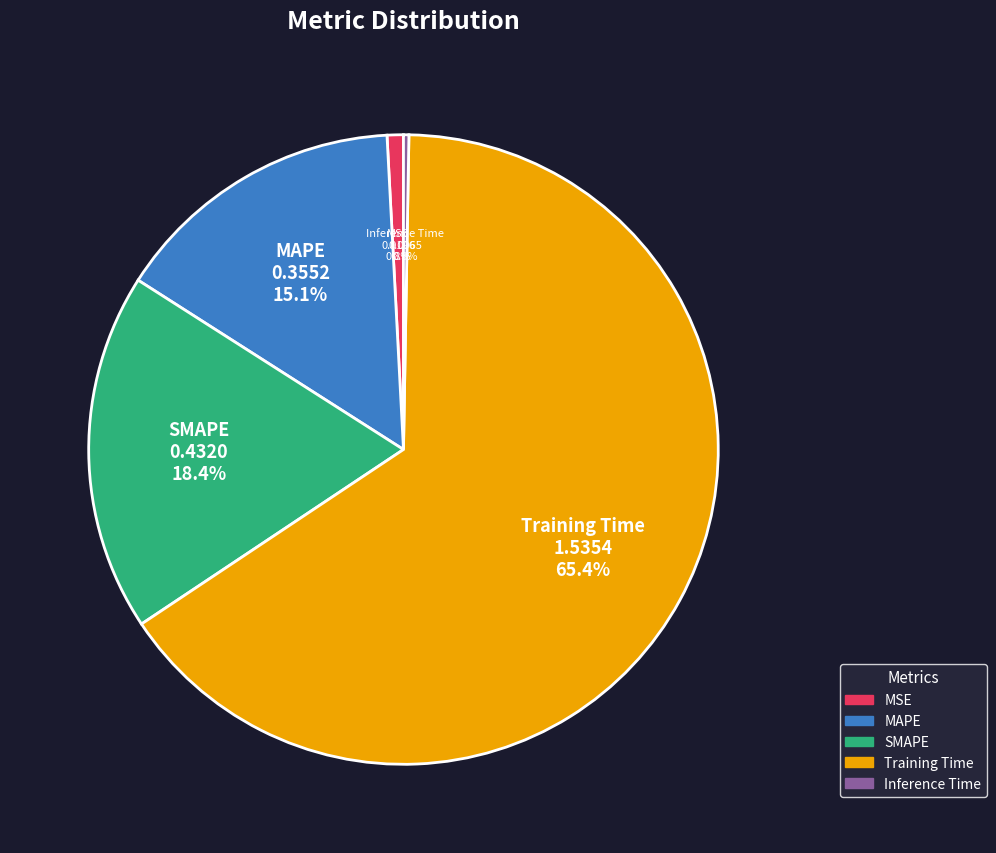

To the nearest percent, what is the average slice percentage?

20%